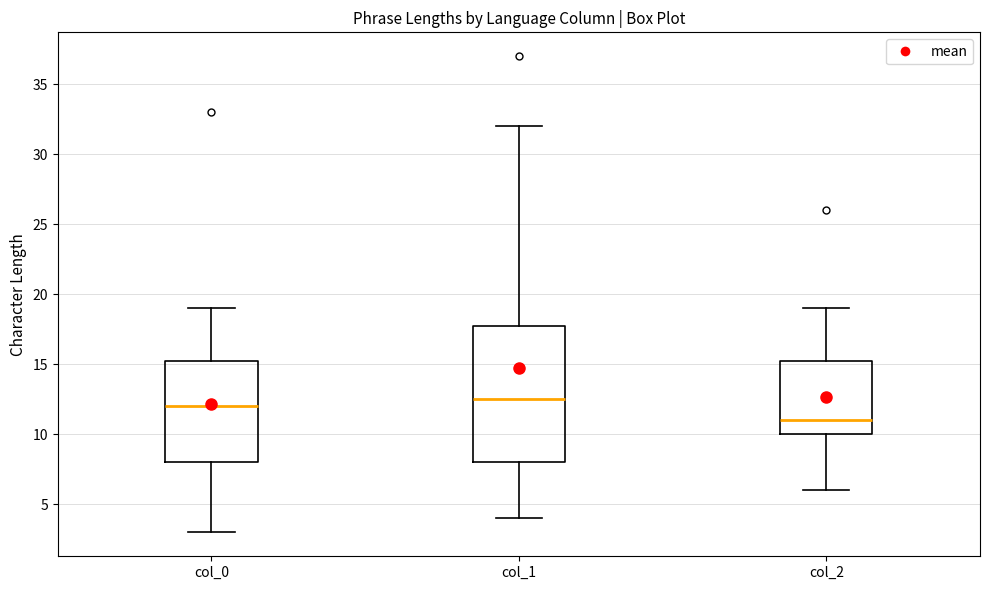

Where does the upper whisker of the box for col_0 end on the y-axis? The values are not printed on the chart, so give them approximately, as read against the axis.

19.0